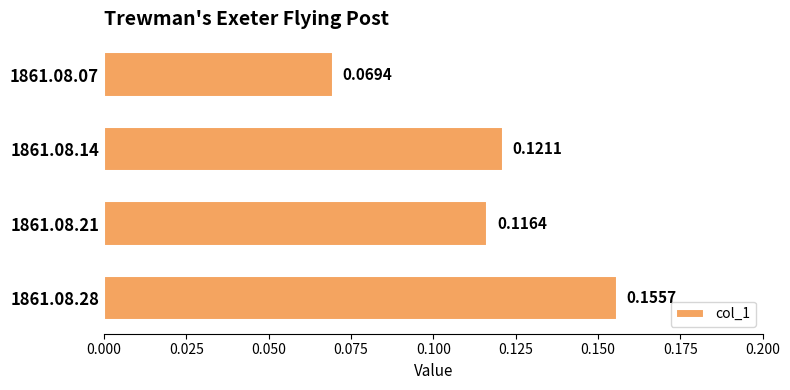

Which has a higher value, 1861.08.07 or 1861.08.28?

1861.08.28